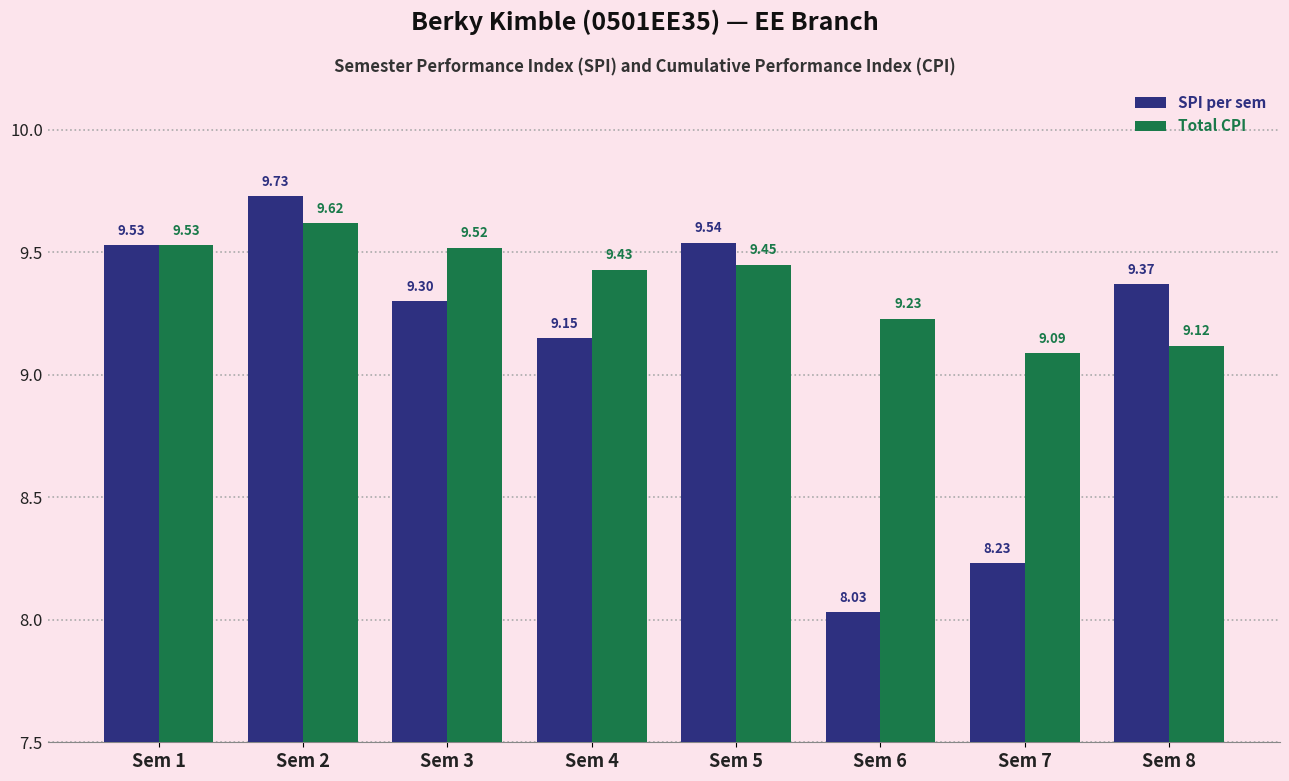

What is the total value across all series at Sem 5?

19.0